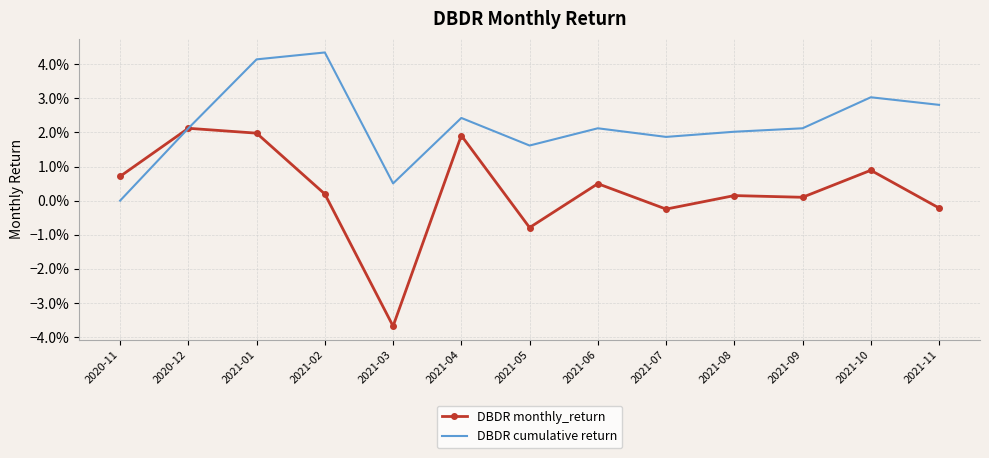

At which category does DBDR monthly_return reach its first local peak?

2020-12